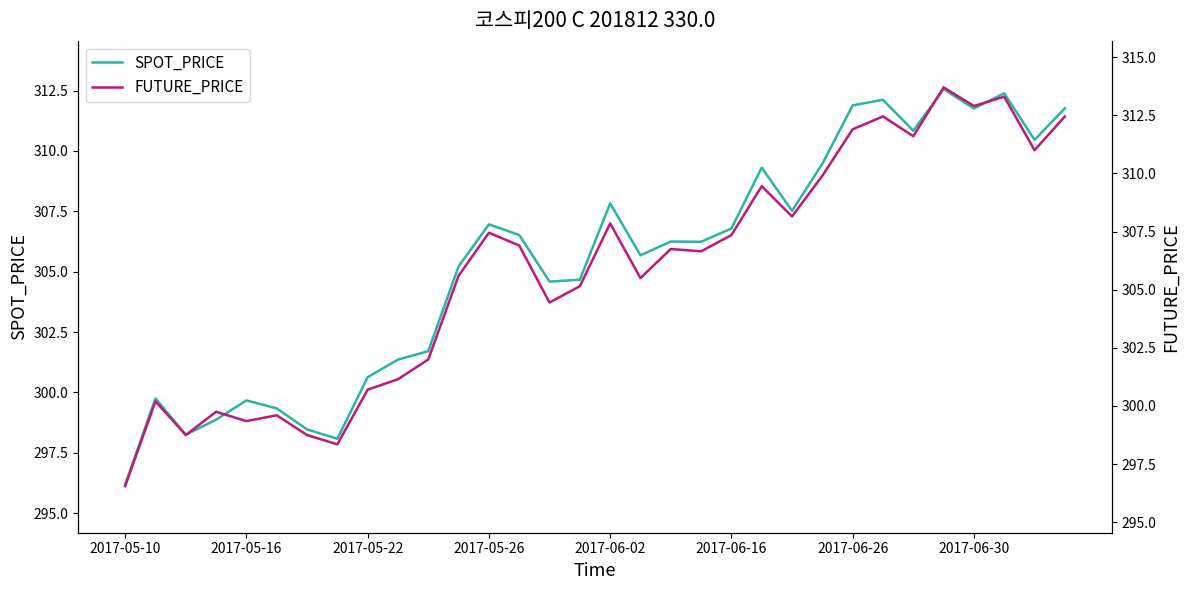

The value of SPOT_PRICE at 2017-05-10 is 296.2. True or false?

True